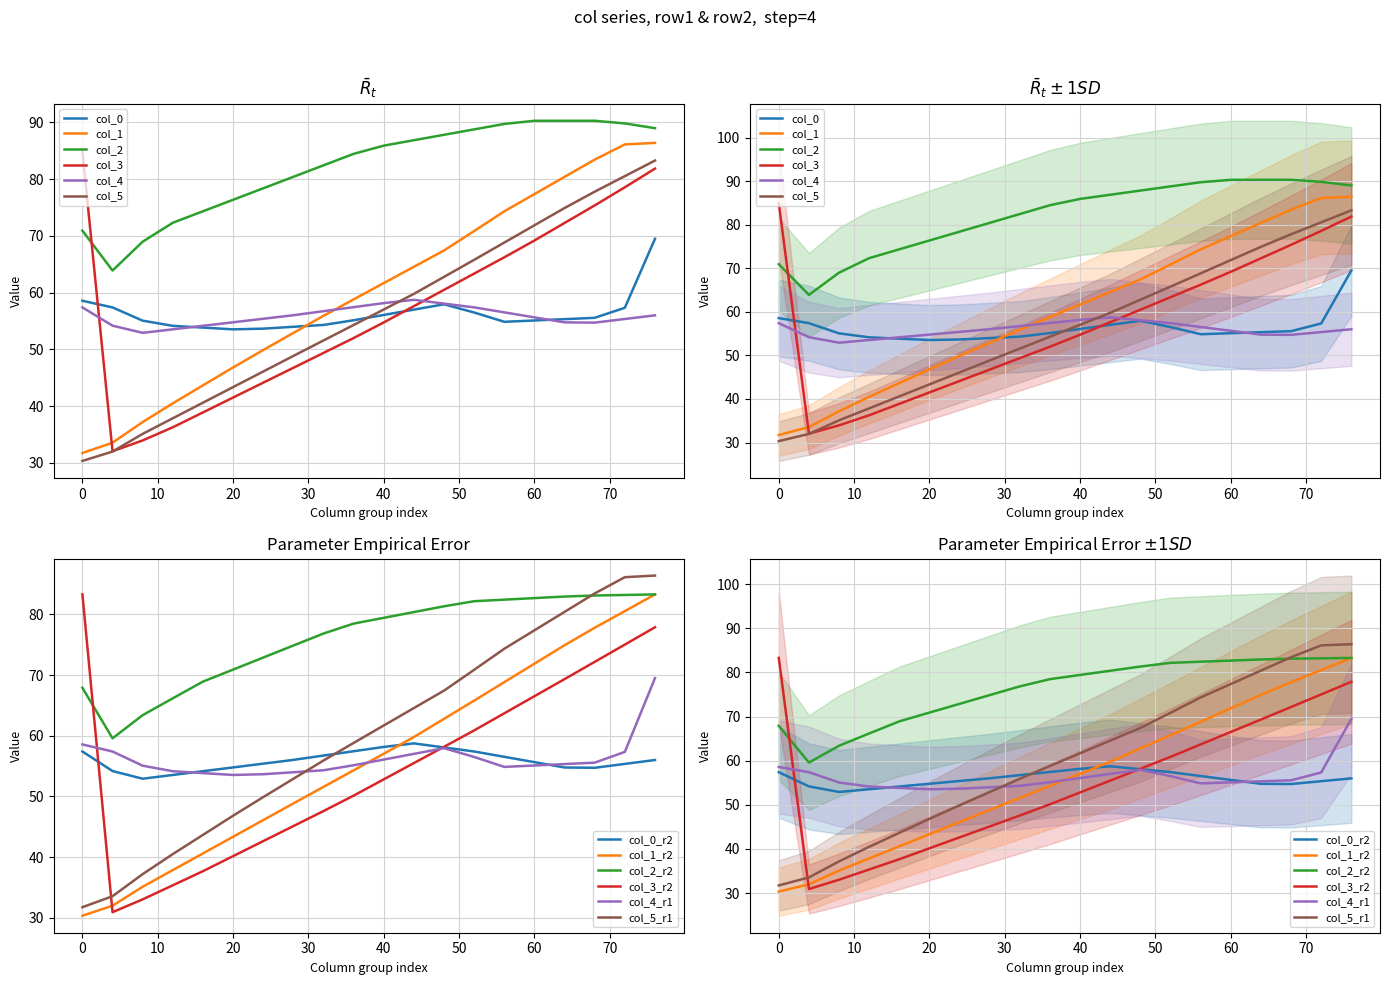

Which series changed the most between col_0 and col_1?

col_4